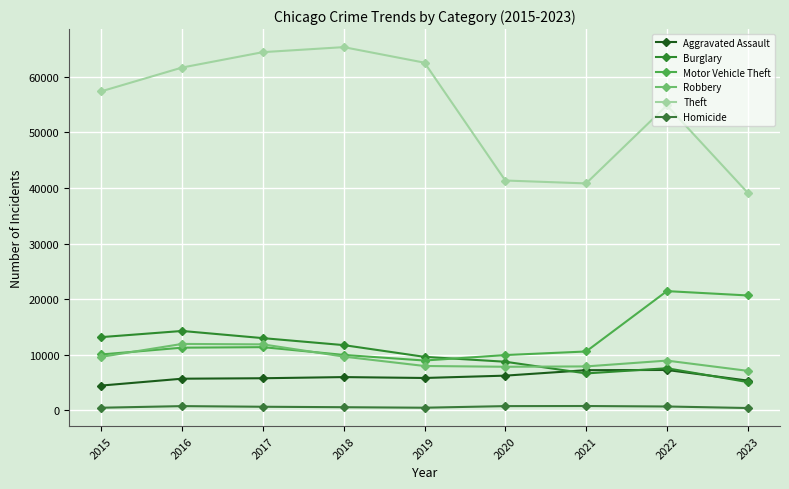

Count the number of data series in this chart.

6